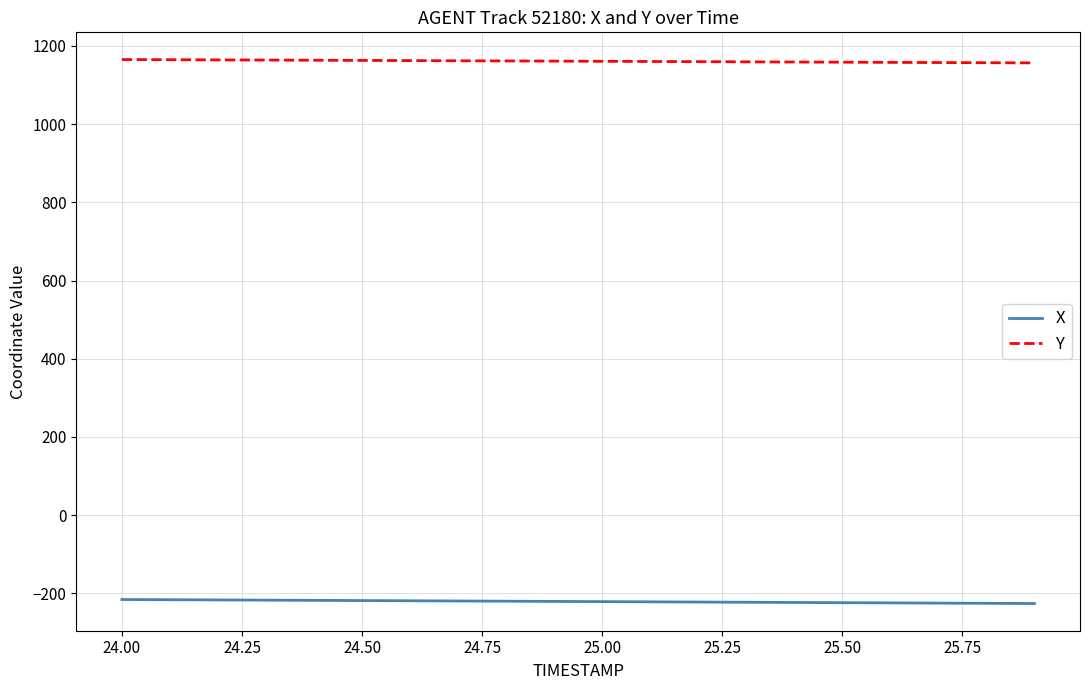

What is the smallest value displayed?

-225.9